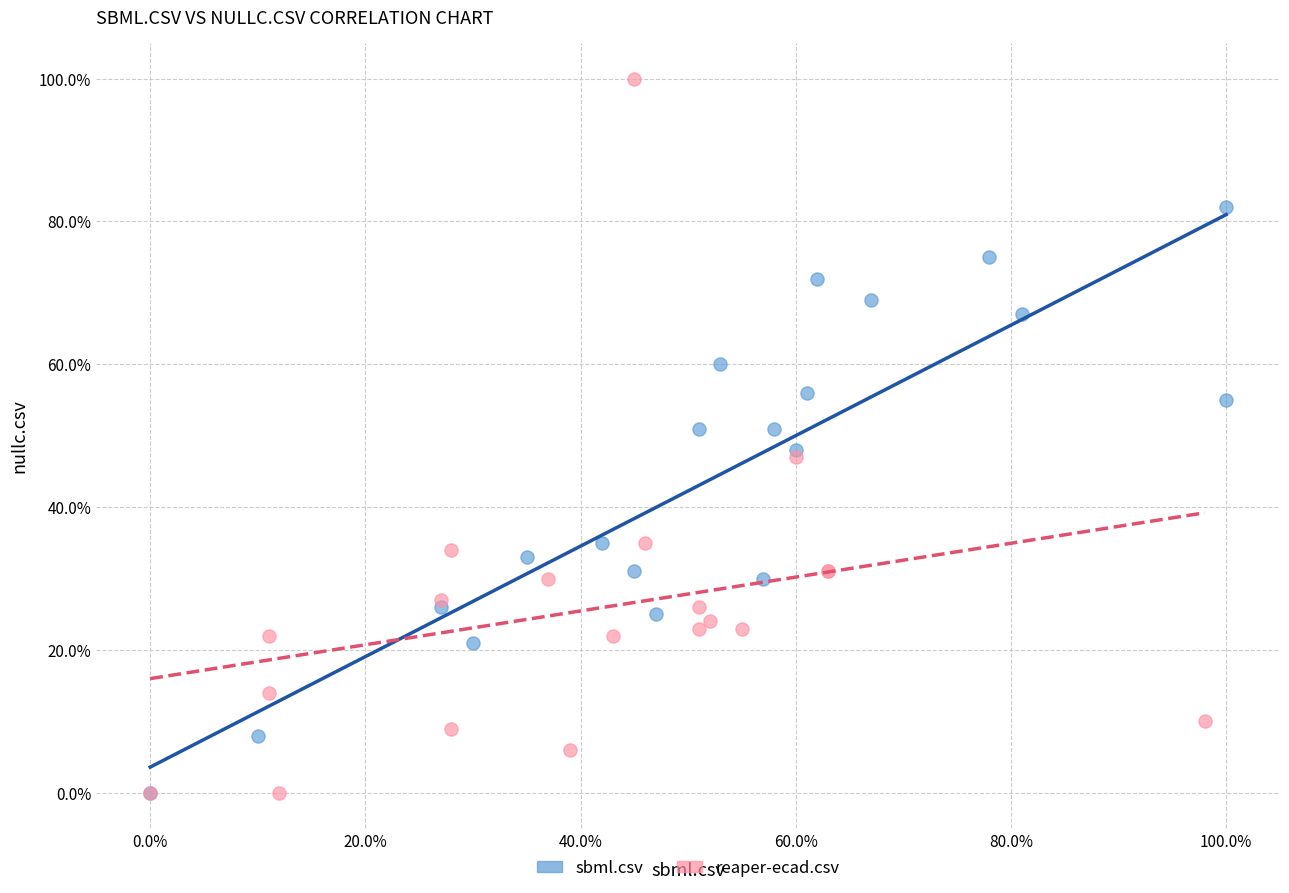

What are all the series names shown in the legend?

sbml.csv, reaper-ecad.csv